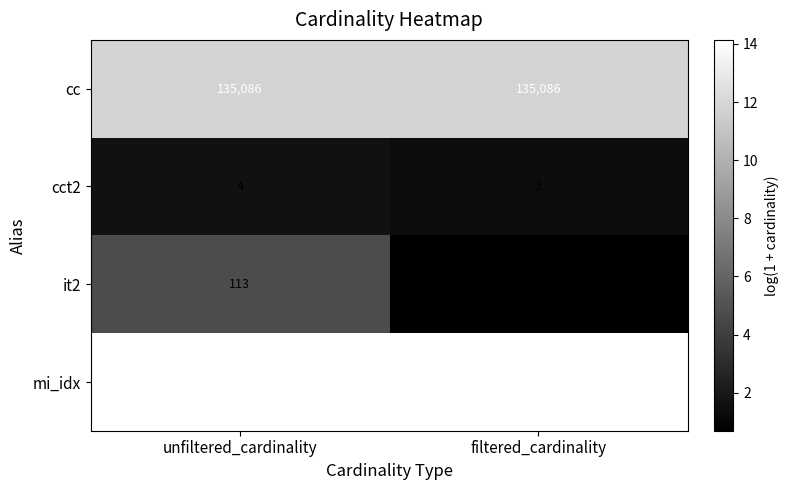

Which series changed the most between unfiltered_cardinality and filtered_cardinality?

mi_idx